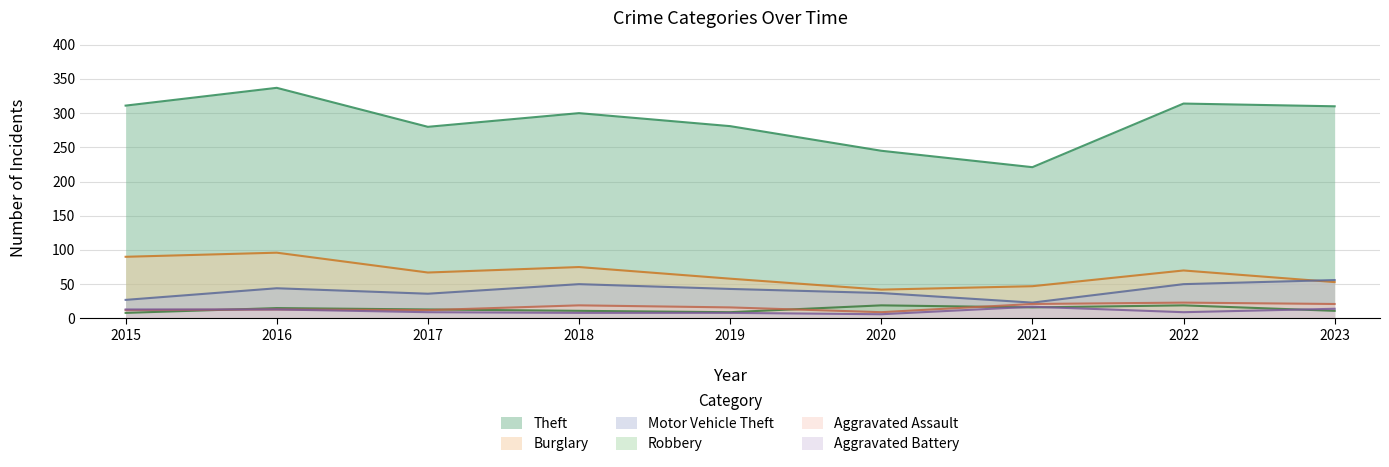

What is the value of the Theft point at the 7th from the left?

221